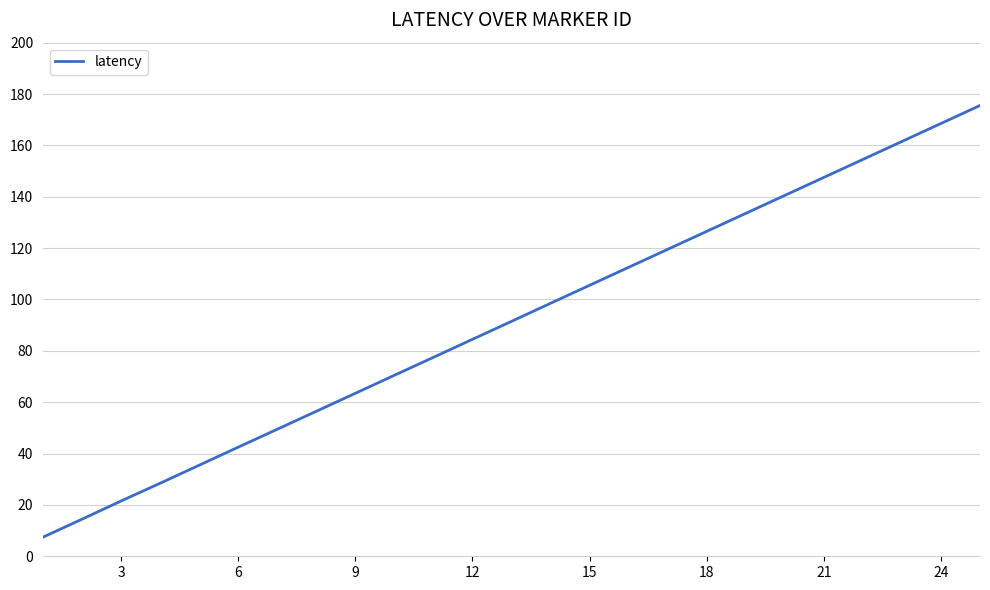

What is the greatest value displayed?

175.5